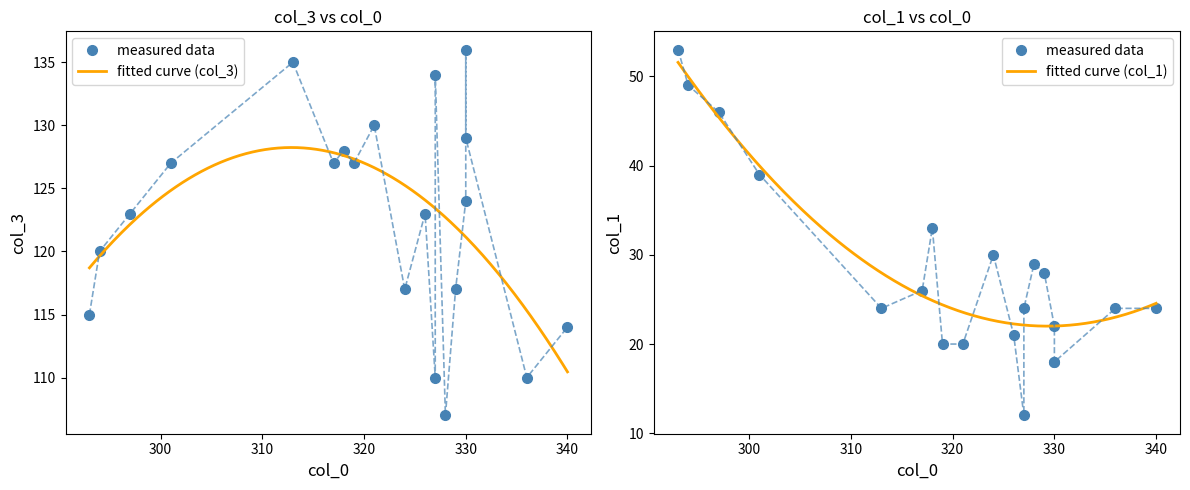

What is the difference between the highest and lowest values at 330?

102